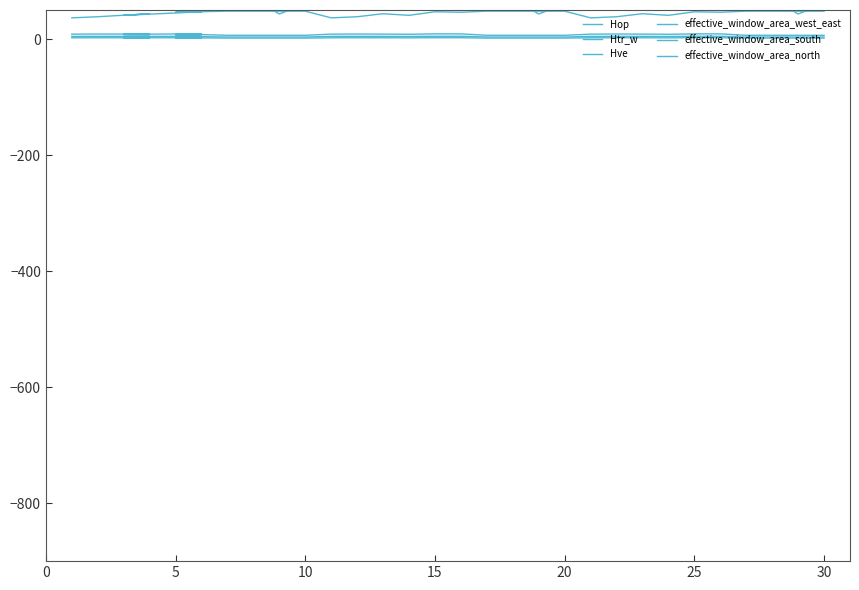

True or false: Htr_w and effective_window_area_west_east cross at least once.

False